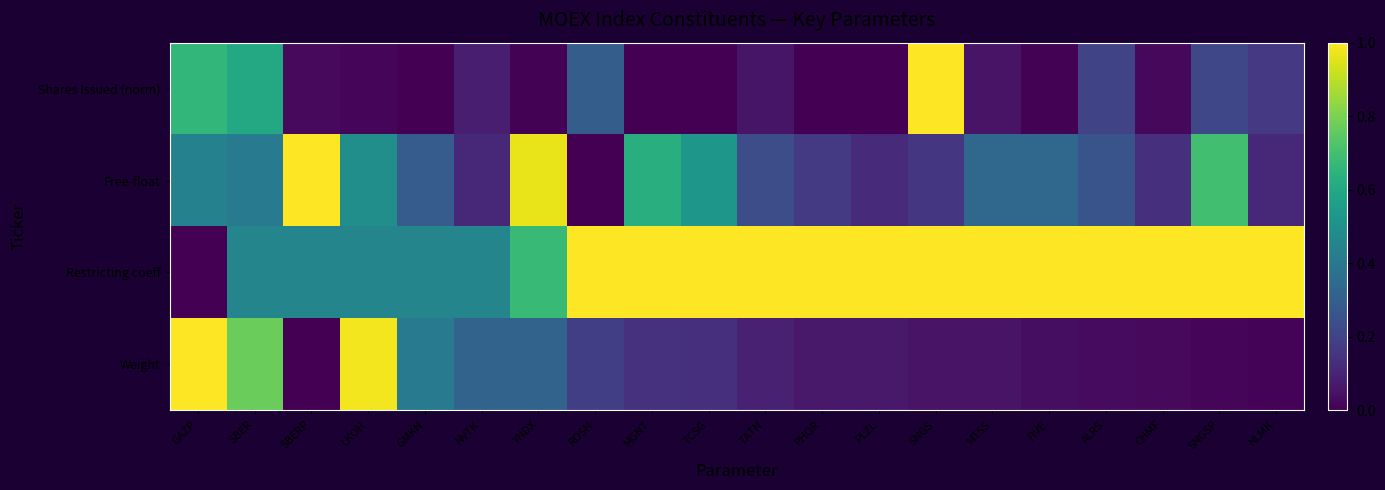

Reading left to right, extract all data points from this chart.

Shares Issued (norm): GAZP=0.7	SBER=0.6	SBERP=0.0	LKOH=0.0	GMKN=0.0	NVTK=0.1	YNDX=0.0	ROSN=0.3	MGNT=0.0	TCSG=0.0	TATN=0.1	PHOR=0.0	PLZL=0.0	SNGS=1.0	MTSS=0.1	FIVE=0.0	ALRS=0.2	CHMF=0.0	SNGSP=0.2	NLMK=0.2
Free-float: GAZP=0.4	SBER=0.4	SBERP=1.0	LKOH=0.5	GMKN=0.3	NVTK=0.1	YNDX=1.0	ROSN=0.0	MGNT=0.6	TCSG=0.5	TATN=0.2	PHOR=0.2	PLZL=0.1	SNGS=0.2	MTSS=0.3	FIVE=0.3	ALRS=0.3	CHMF=0.1	SNGSP=0.7	NLMK=0.1
Restricting coeff: GAZP=0.0	SBER=0.5	SBERP=0.5	LKOH=0.5	GMKN=0.5	NVTK=0.5	YNDX=0.7	ROSN=1.0	MGNT=1.0	TCSG=1.0	TATN=1.0	PHOR=1.0	PLZL=1.0	SNGS=1.0	MTSS=1.0	FIVE=1.0	ALRS=1.0	CHMF=1.0	SNGSP=1.0	NLMK=1.0
Weight: GAZP=1.0	SBER=0.8	SBERP=0.0	LKOH=1.0	GMKN=0.4	NVTK=0.3	YNDX=0.3	ROSN=0.2	MGNT=0.1	TCSG=0.1	TATN=0.1	PHOR=0.1	PLZL=0.1	SNGS=0.1	MTSS=0.1	FIVE=0.0	ALRS=0.0	CHMF=0.0	SNGSP=0.0	NLMK=0.0